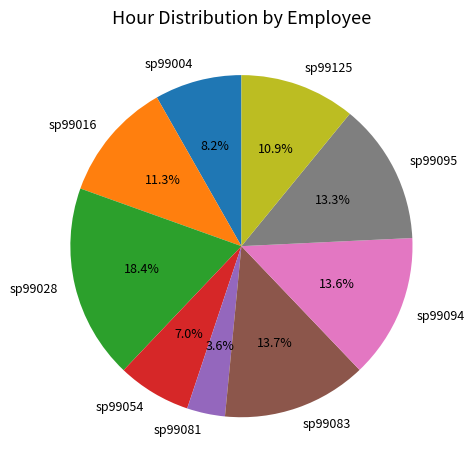

To the nearest percent, what is the difference between the sp99081 and sp99004 slice percentages?

5%